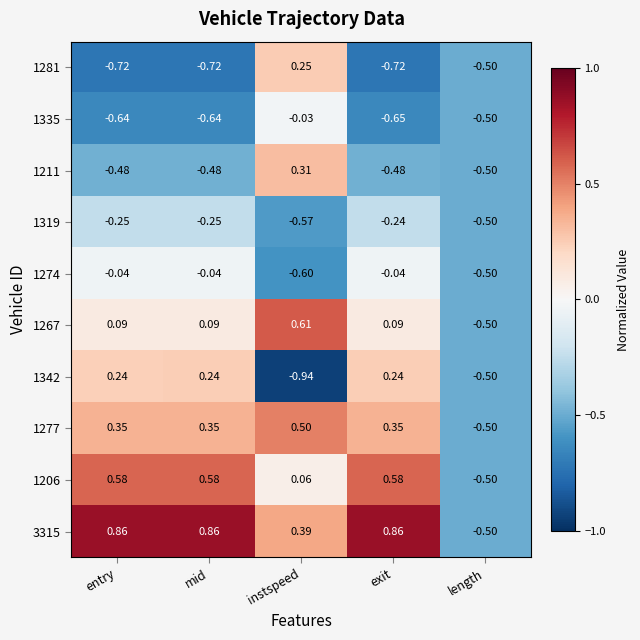

Where does the 1277 series first go above 0?

entry